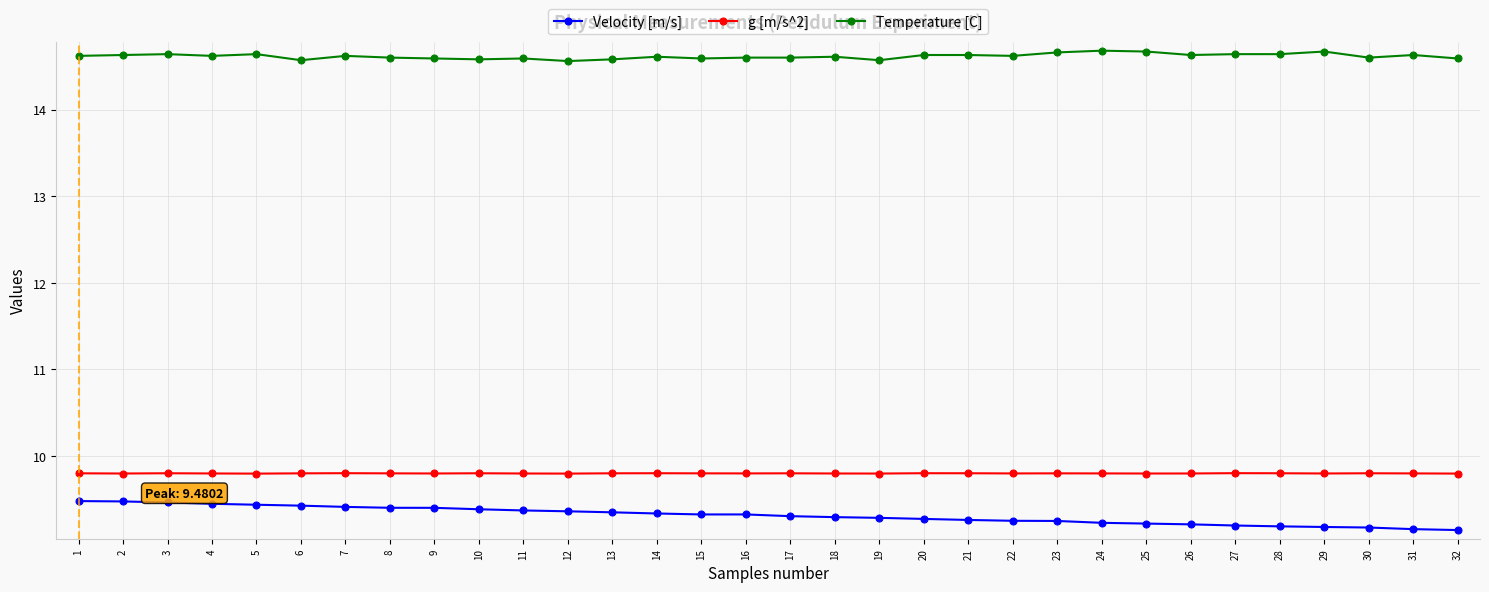

Rank the series at 28 from lowest to highest value.

Velocity [m/s], g [m/s^2], Temperature [C]